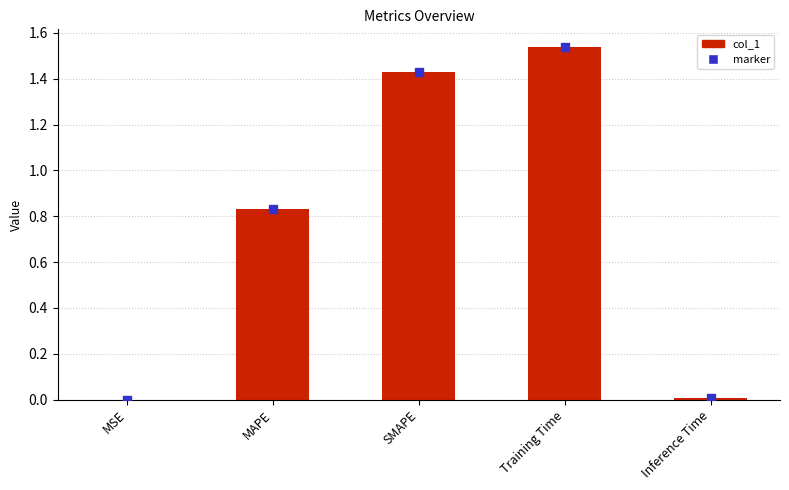

Which series reaches the maximum Y coordinate?

col_1